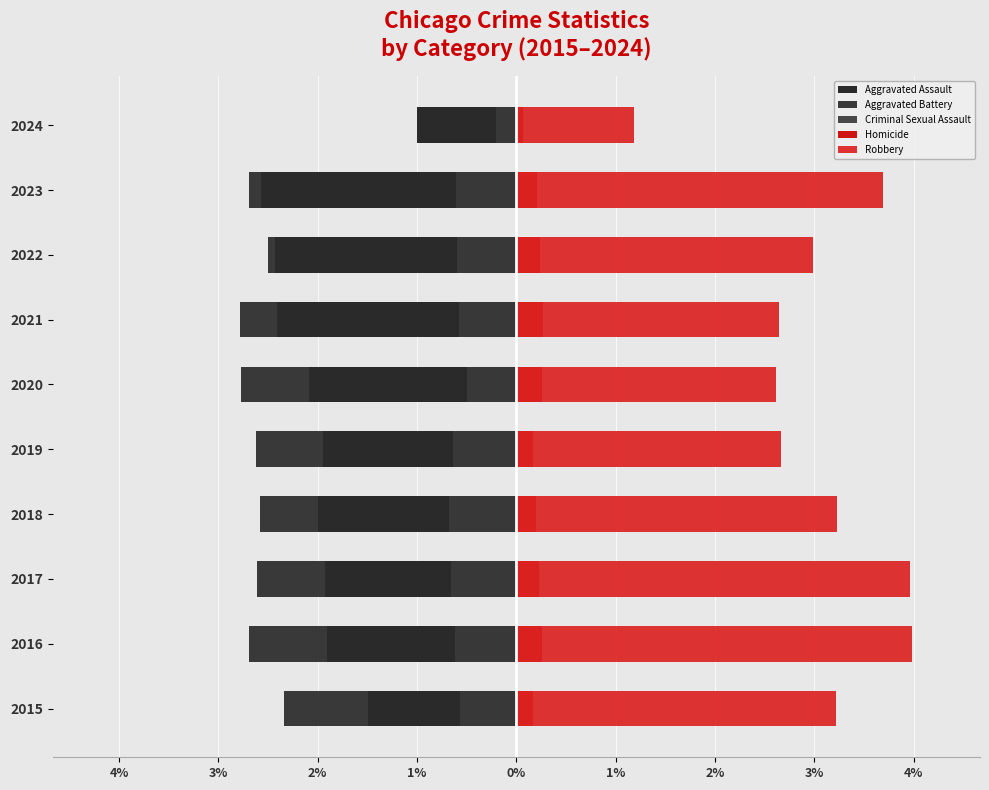

Which series has the largest total across all categories?

Robbery